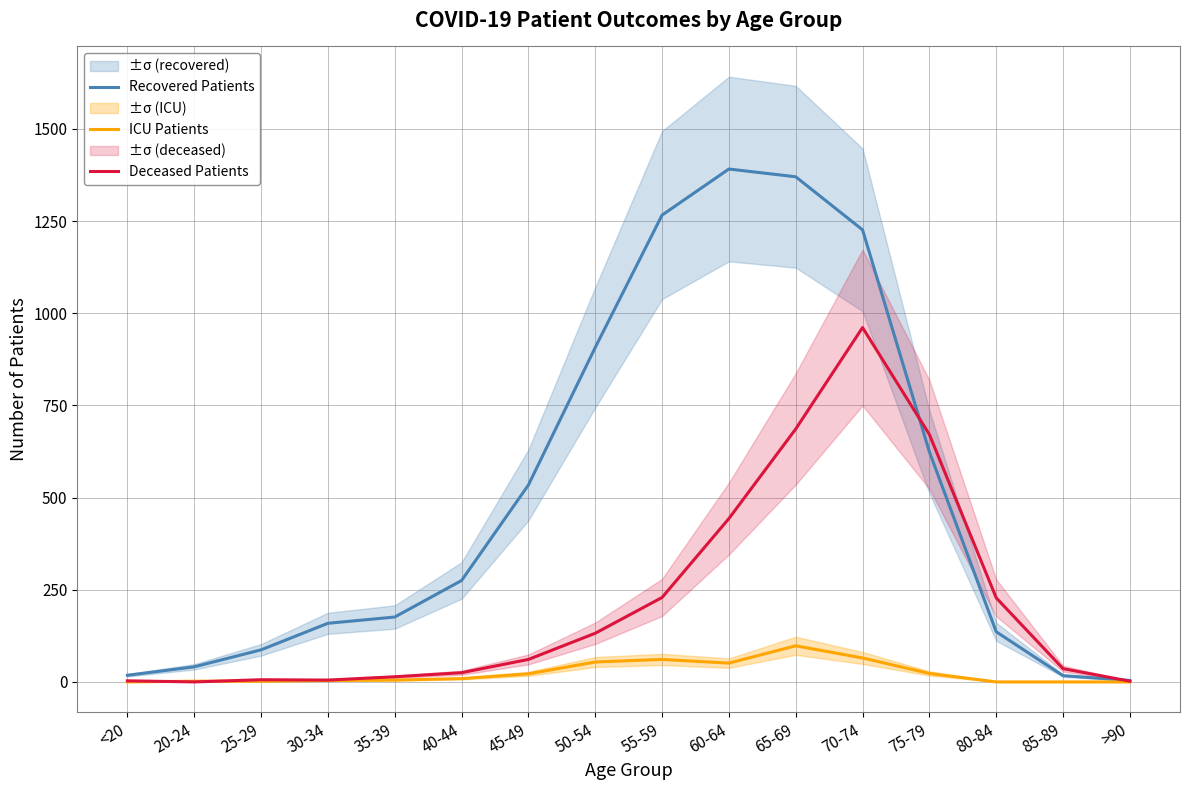

The Recovered Patients series shows 281 at 55-59. True or false?

False